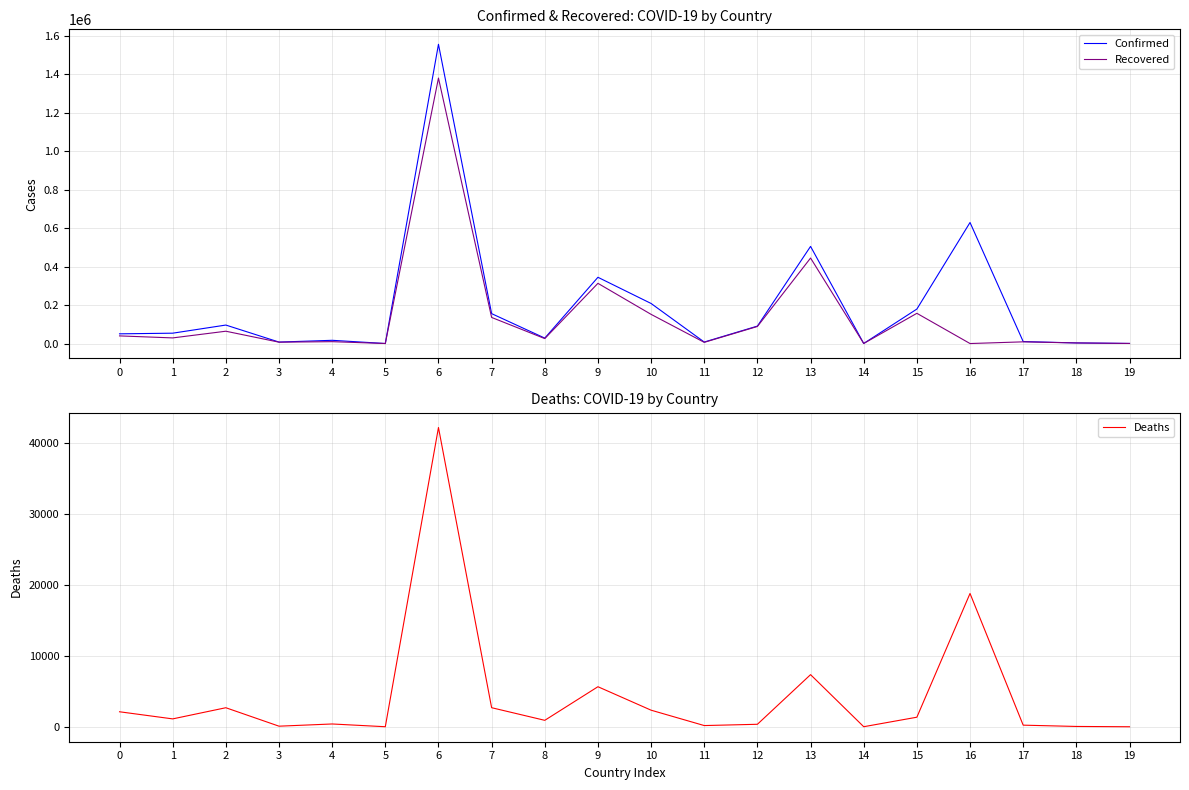

True or false: Recovered has a value of 88666 at 12.

True